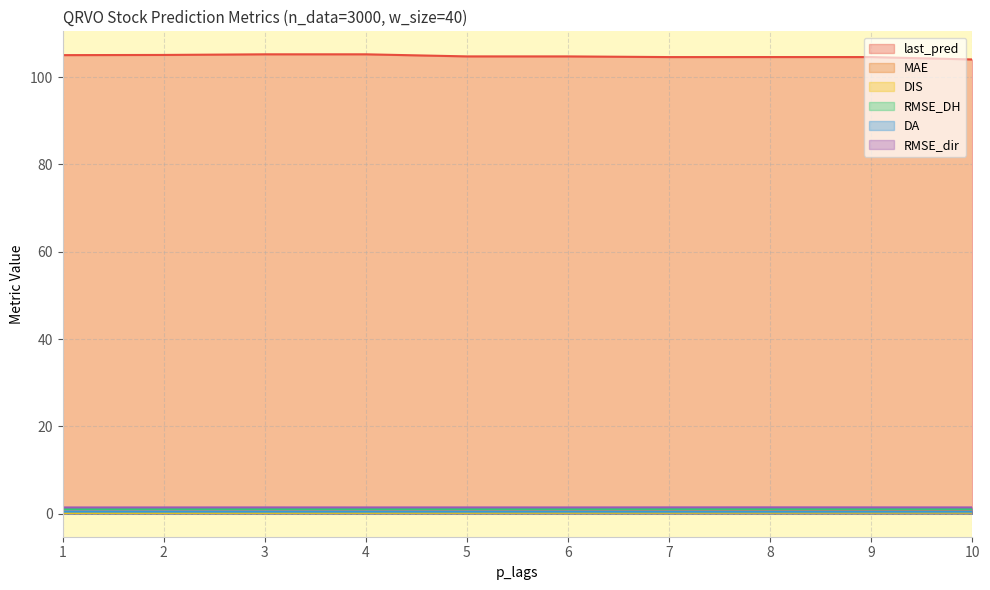

Which label corresponds to the largest value in the chart?

4